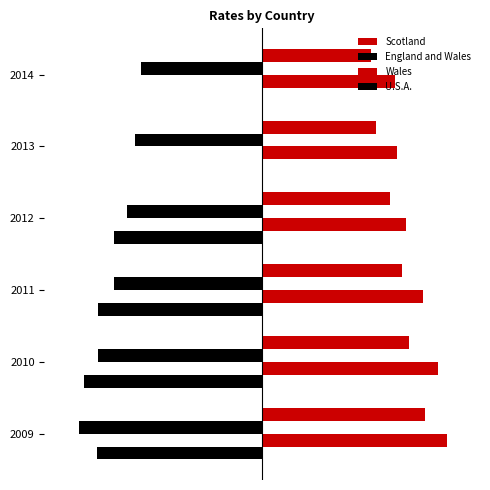

What is the smallest value displayed?

-54.6